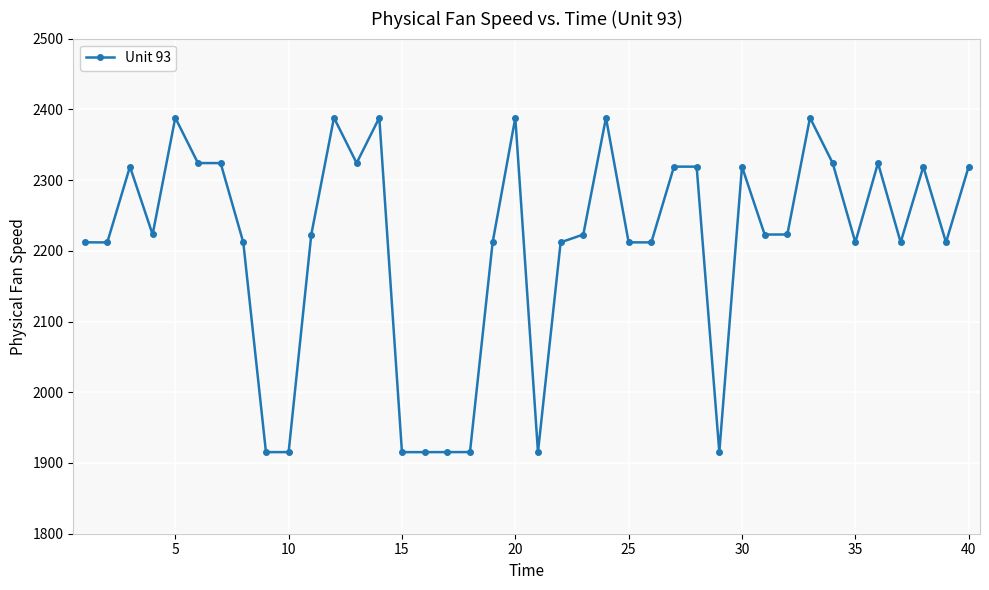

True or false: the data has more than 1 interior local peaks.

True